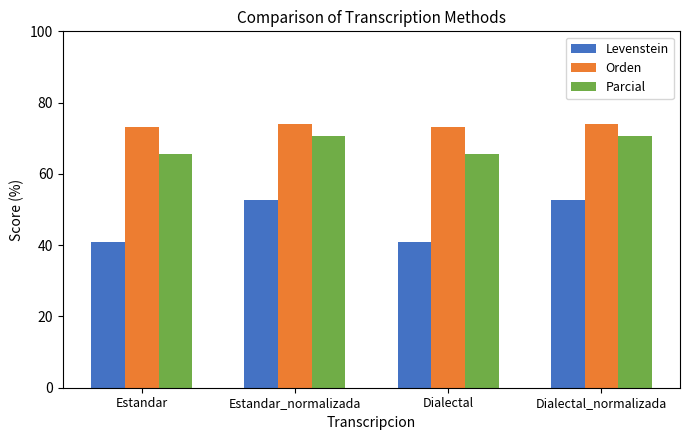

What is the lowest value of the Levenstein series?

40.9